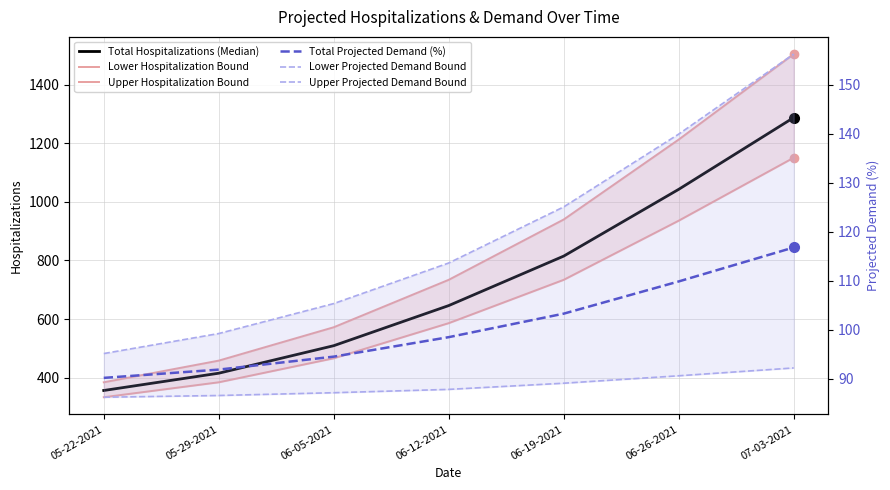

Reading left to right, extract all data points from this chart.

Total Hospitalizations (Median): 356.0	415.0	509.0	646.0	815.0	1043.0	1288.0
Lower Hospitalization Bound: 333.0	384.0	466.0	586.0	734.0	936.0	1151.0
Upper Hospitalization Bound: 384.0	458.0	572.0	734.0	940.0	1213.0	1505.0
Total Projected Demand (%): 90.2	91.8	94.5	98.5	103.3	109.8	116.8
Lower Projected Demand Bound: 86.2	86.5	87.1	87.8	89.1	90.6	92.2
Upper Projected Demand Bound: 95.1	99.2	105.3	113.6	125.1	139.9	156.3